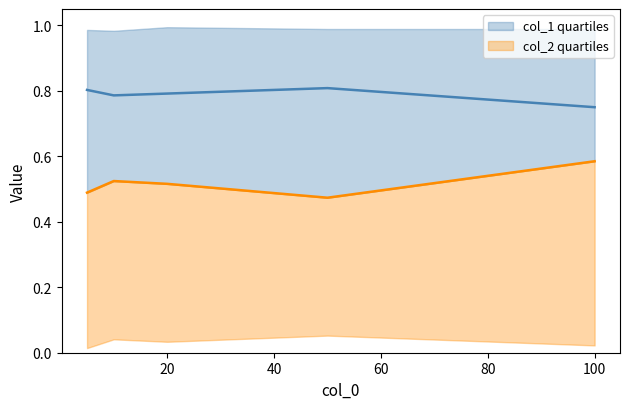

Reading left to right, what are all the values shown in this chart?

col_1 quartiles: 0.8	0.8	0.8	0.8	0.8
col_2 quartiles: 0.5	0.5	0.5	0.5	0.6